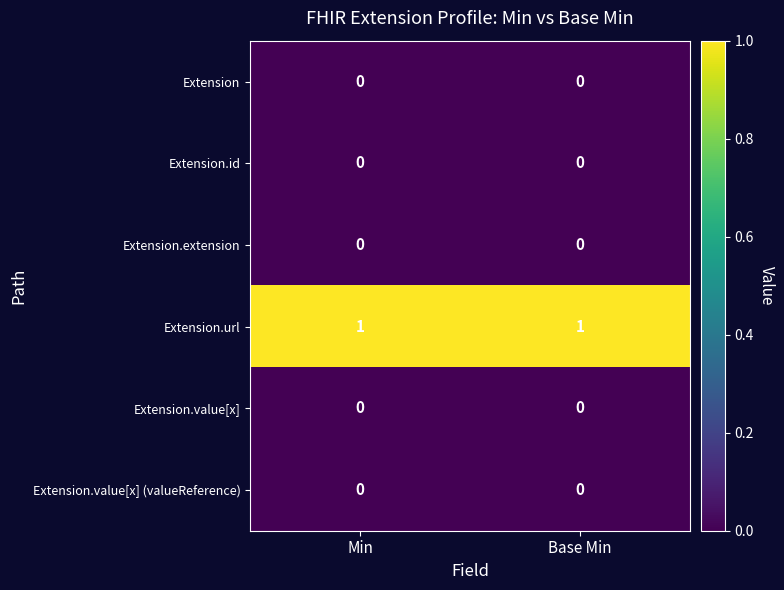

Which series has the largest total across all categories?

Extension.url